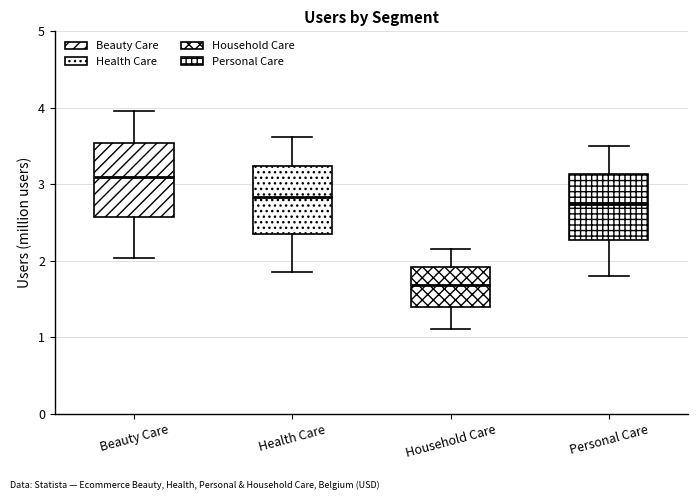

Reading left to right, transcribe this box plot: for each box, give where its median line is, the range the box spans, and where its two whiskers end, as read against the y-axis. The values are not printed on the chart, so give them approximately, as read against the axis.

Beauty Care: median 3.1, box 2.6 to 3.5, whiskers 2.0 to 4.0
Health Care: median 2.8, box 2.3 to 3.2, whiskers 1.9 to 3.6
Household Care: median 1.7, box 1.4 to 1.9, whiskers 1.1 to 2.1
Personal Care: median 2.7, box 2.3 to 3.1, whiskers 1.8 to 3.5